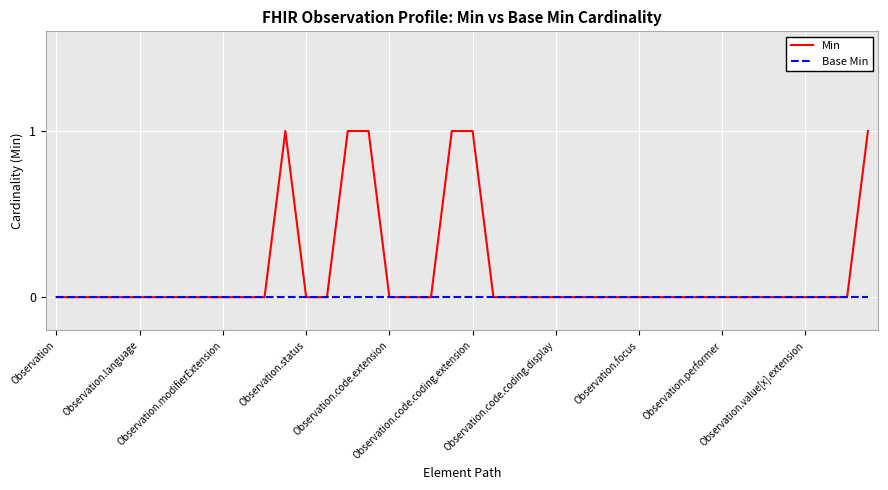

List the series in order of their overall mean, lowest first.

Base Min, Min